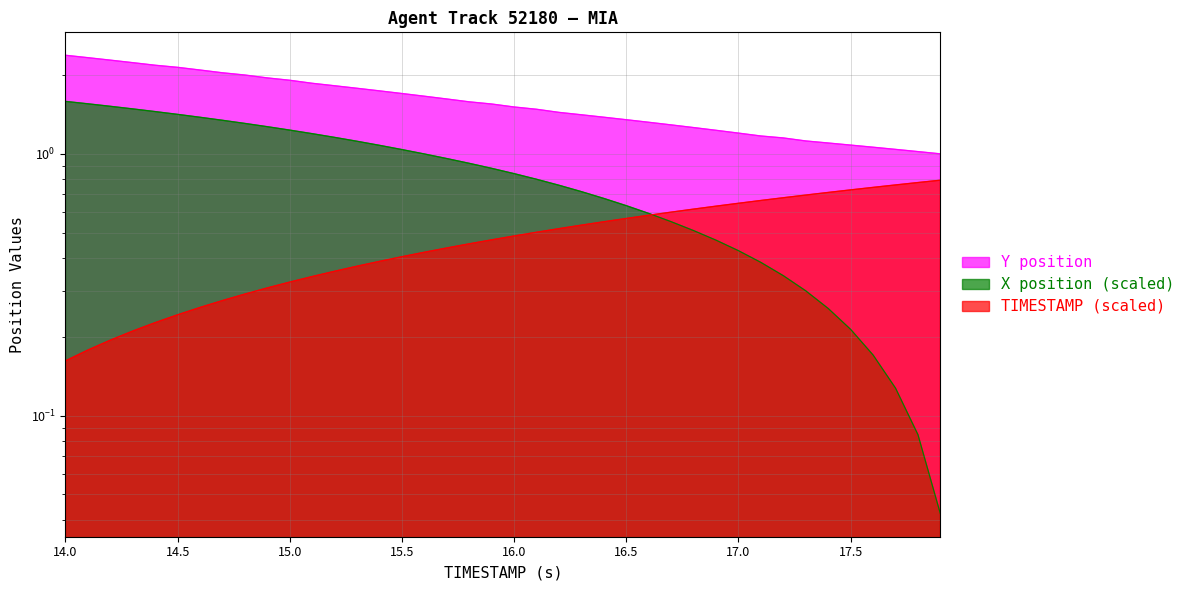

What is the sum of the Y values at 15.9 and 17.0?

2.7